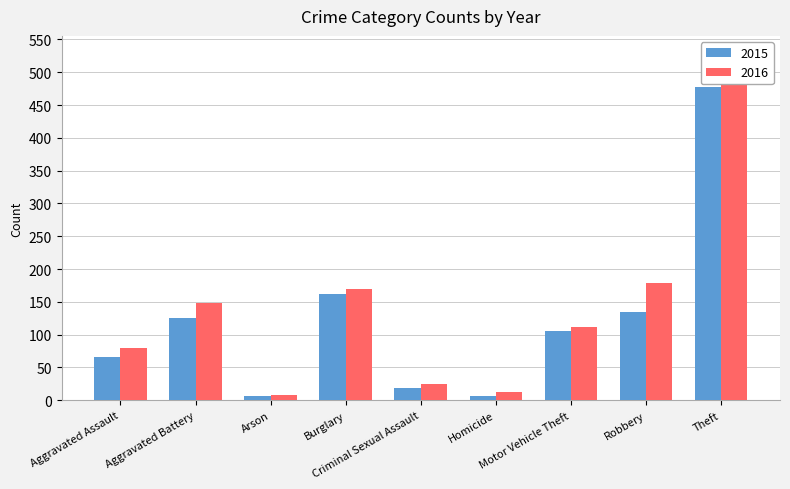

What is the value of the 2015 bar at the 5th from the left?

18